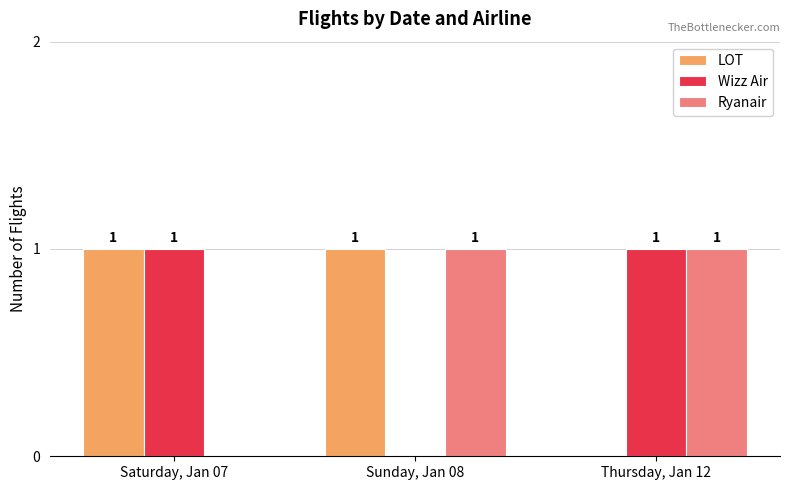

True or false: Wizz Air has a value of 1 at Saturday, Jan 07.

True